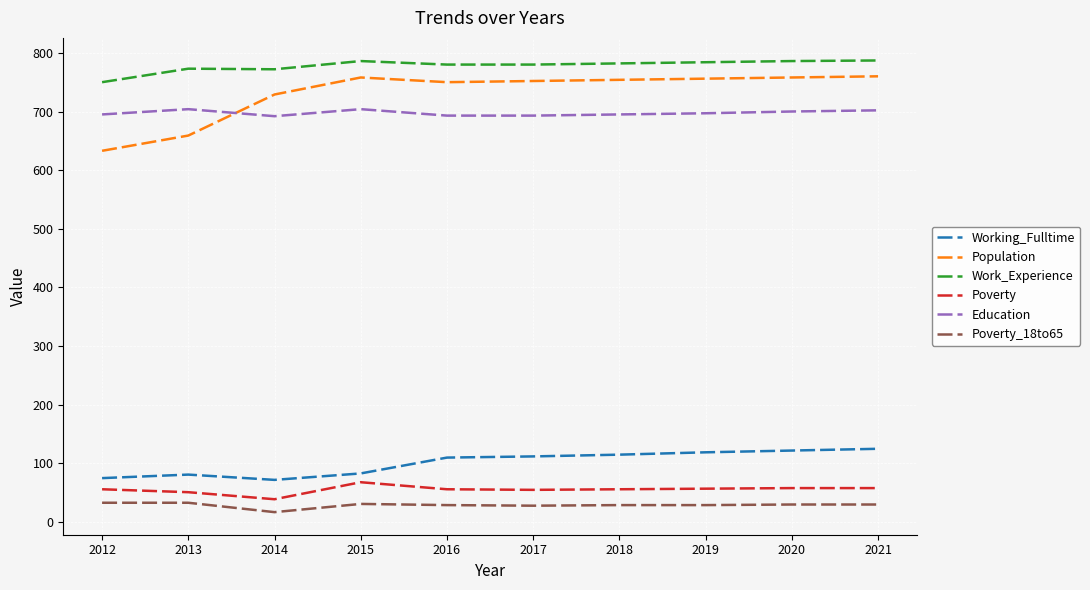

What is the difference between the maximum and minimum values in the Population series?

127